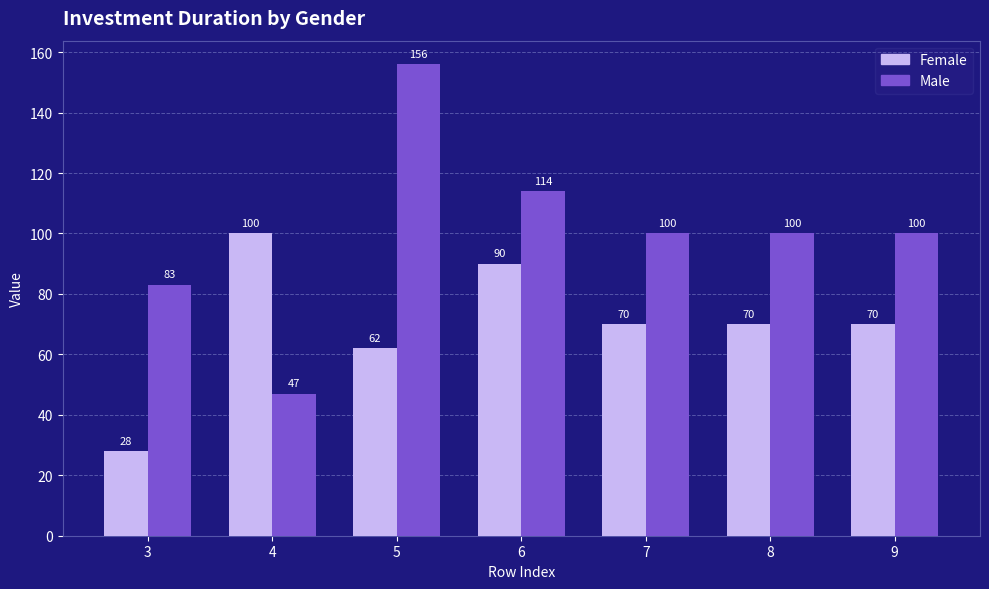

The value of Female at 6 is 90. True or false?

True